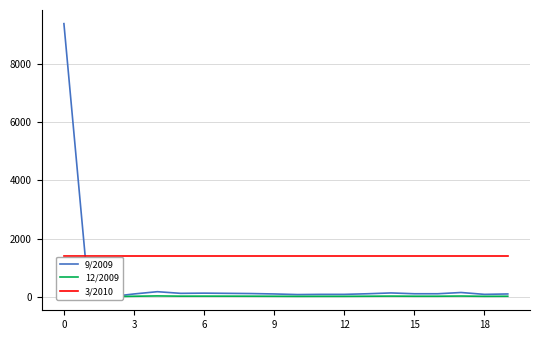

List the series in order of their peak value, highest first.

9/2009, 3/2010, 12/2009